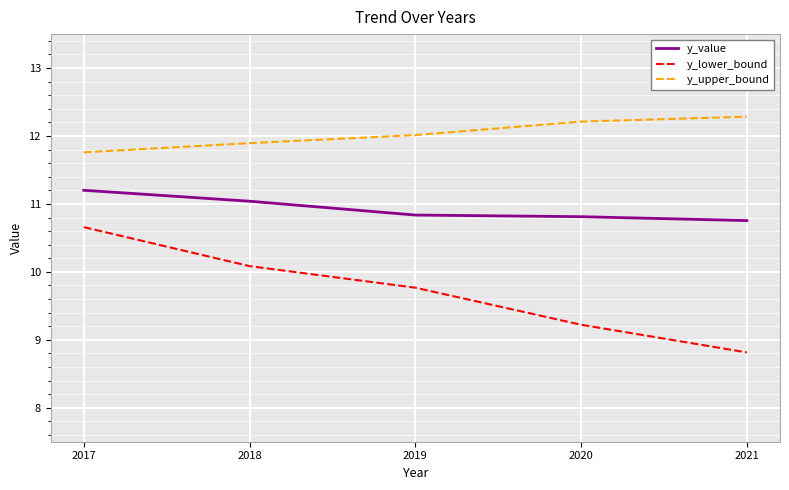

True or false: y_value has a value of 10.8 at 2020.

True